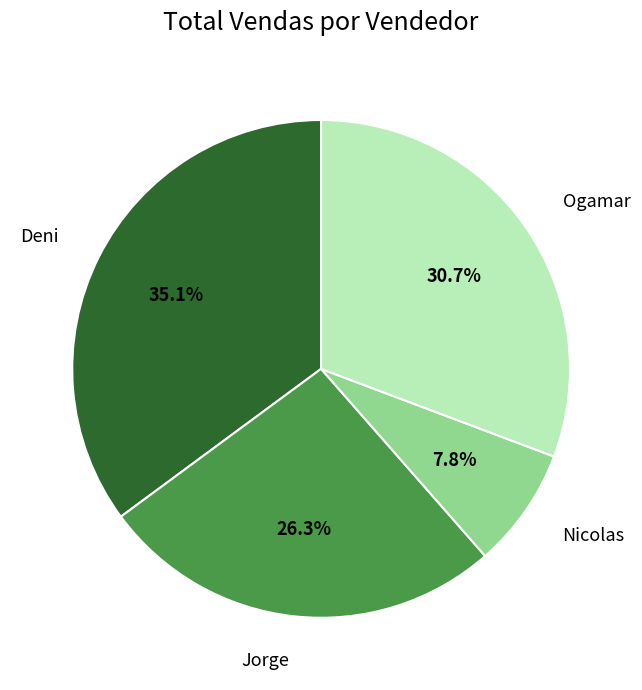

To the nearest percent, what percentage of the pie is Ogamar?

31%